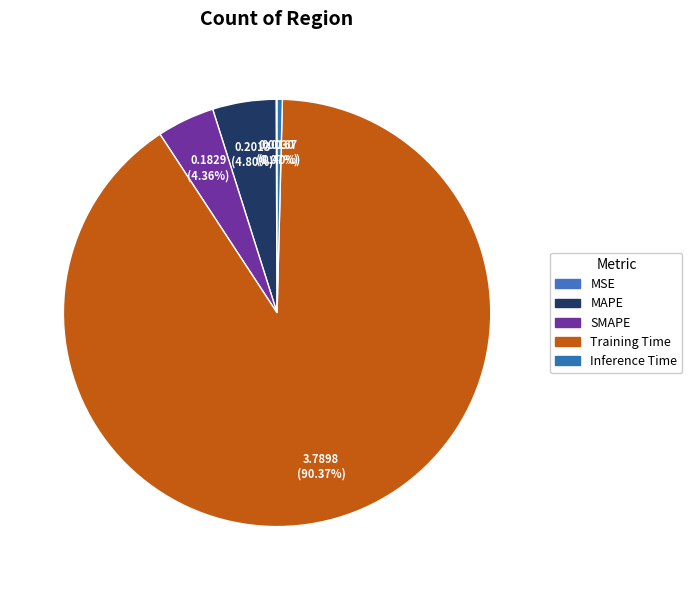

Rank the categories by value from lowest to highest.

MSE, Inference Time, SMAPE, MAPE, Training Time